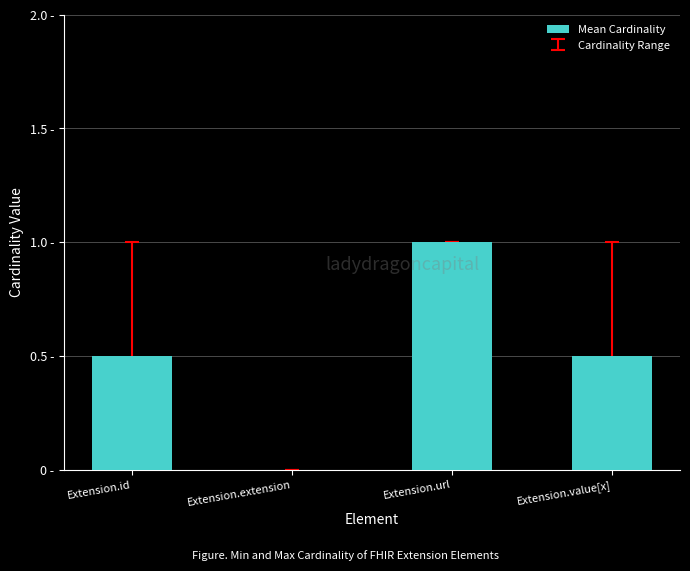

What is the maximum value shown in the chart?

1.0